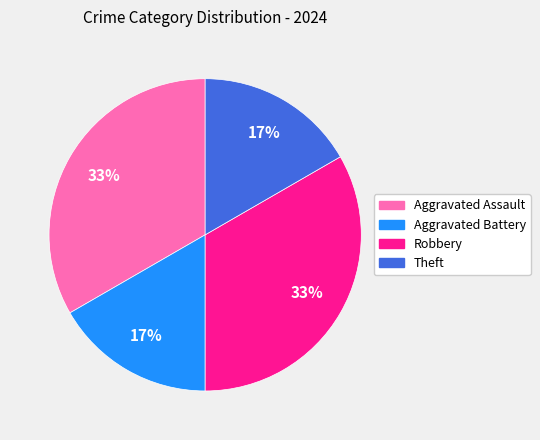

To the nearest percent, what portion does Aggravated Assault represent?

33%